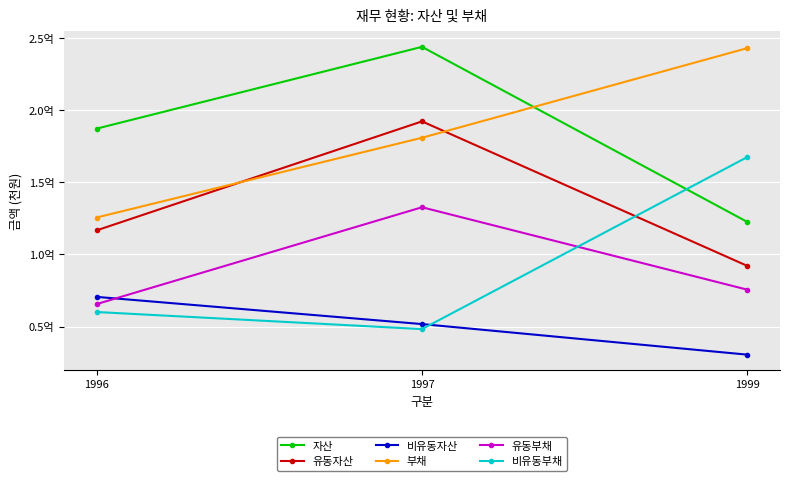

The value of 부채 at 1997 is 303287712. True or false?

False